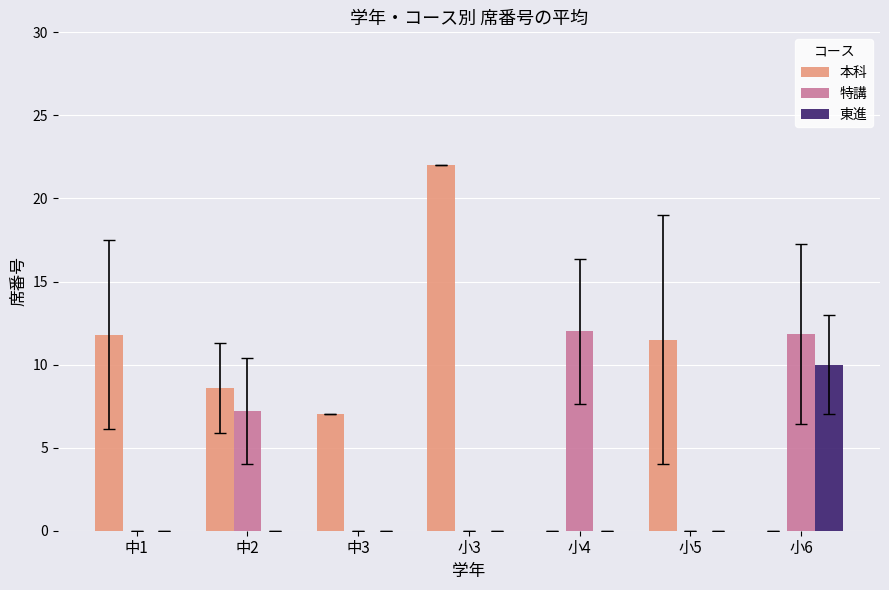

How many series are shown in this chart?

3